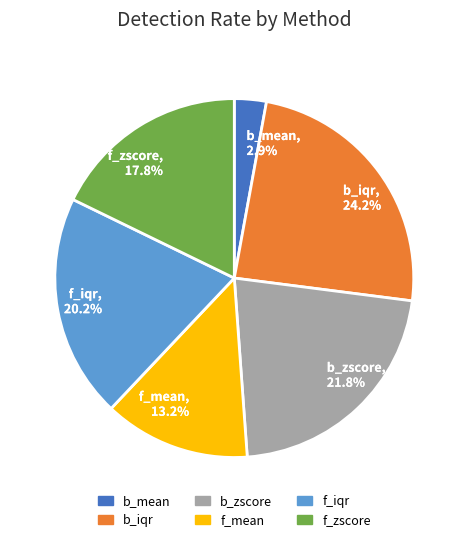

How many segments does this pie chart have?

6